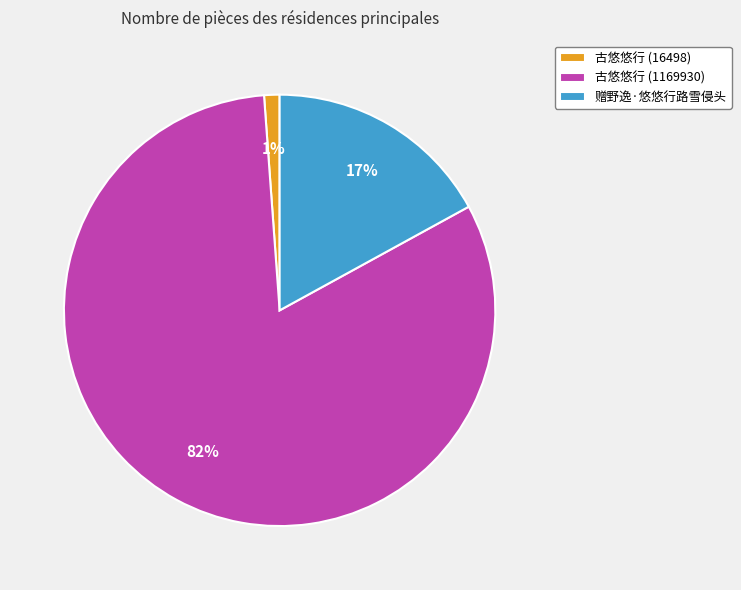

Which category accounts for the majority?

古悠悠行 (1169930)